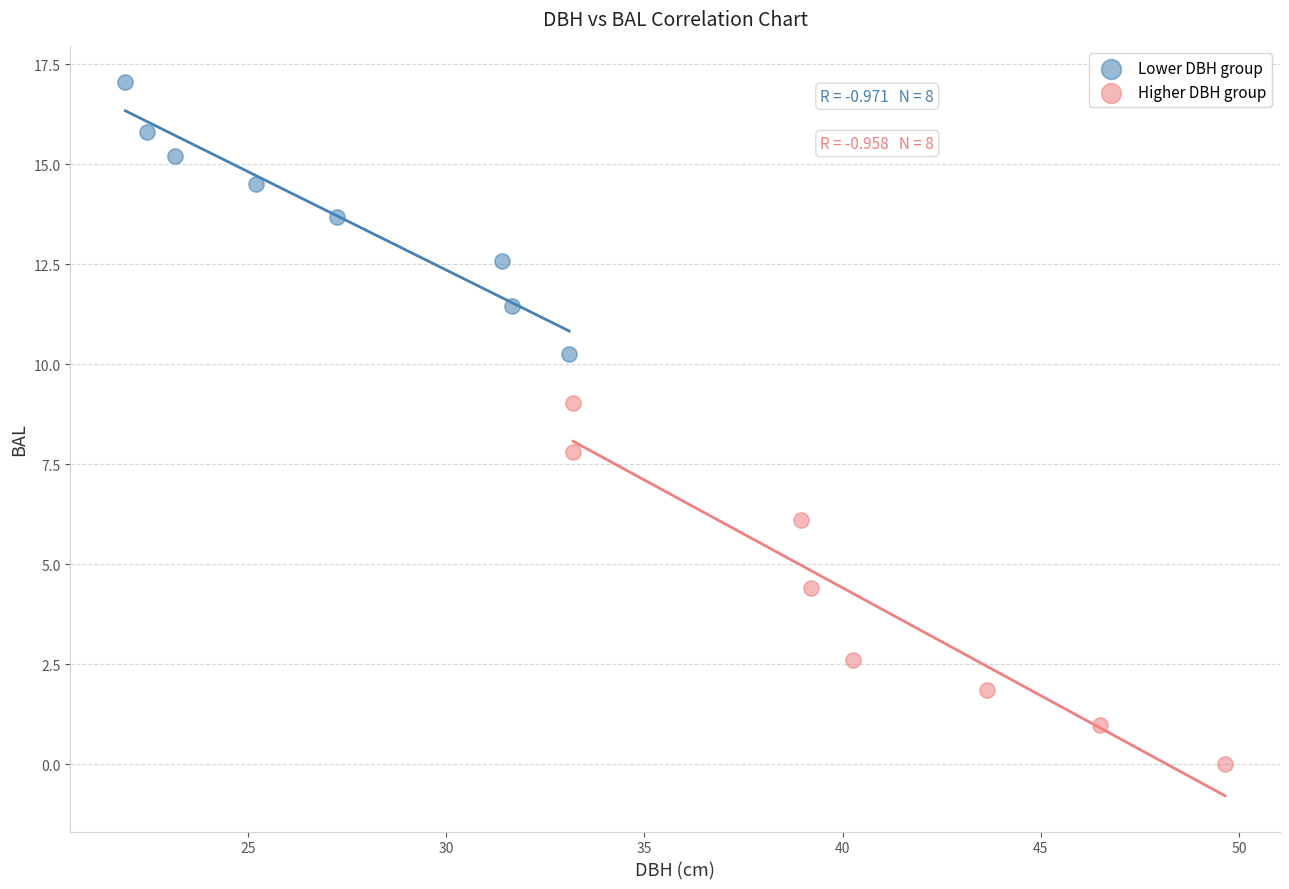

Which series contains the lowest Y value?

Higher DBH group